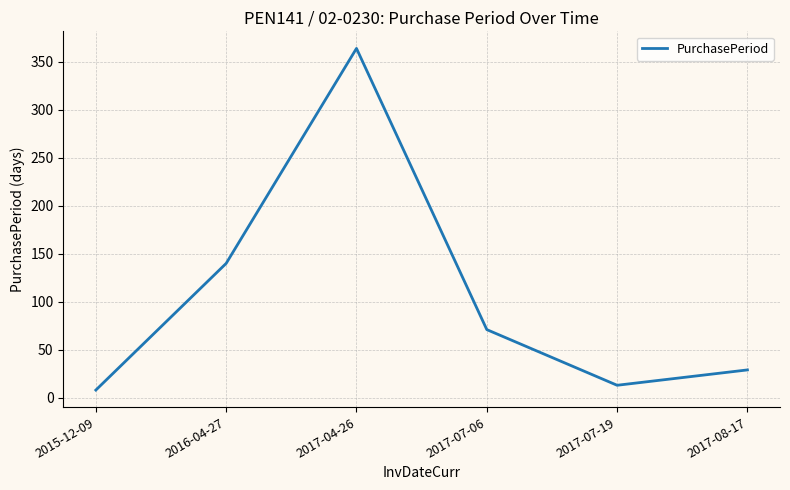

Reading right to left, what are all the values shown in this chart?

2017-08-17=29	2017-07-19=13	2017-07-06=71	2017-04-26=364	2016-04-27=140	2015-12-09=8